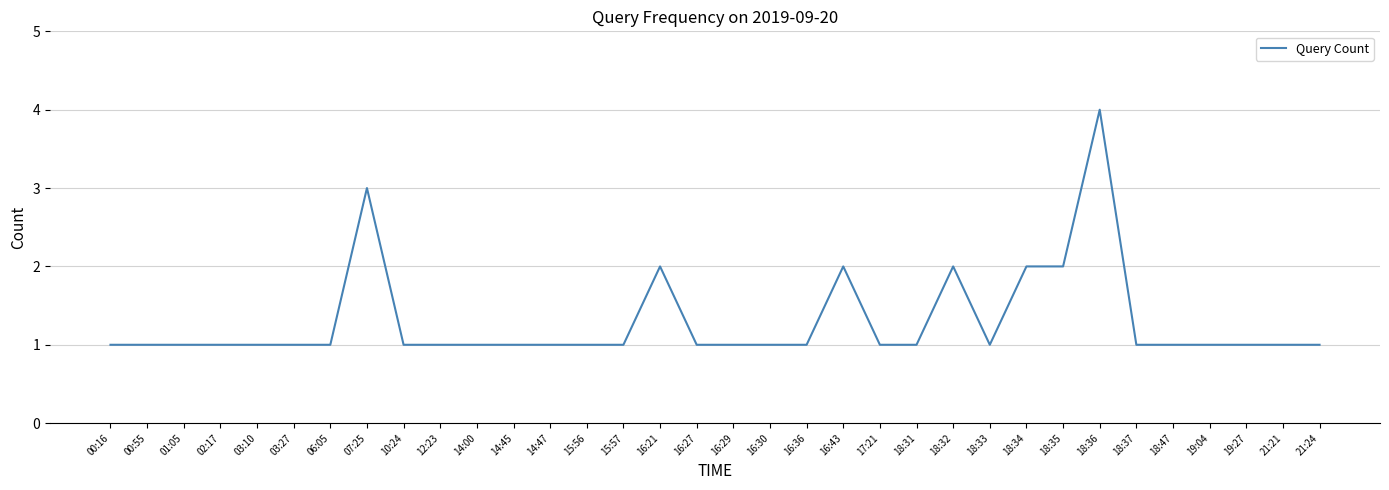

What is the smallest value displayed?

1